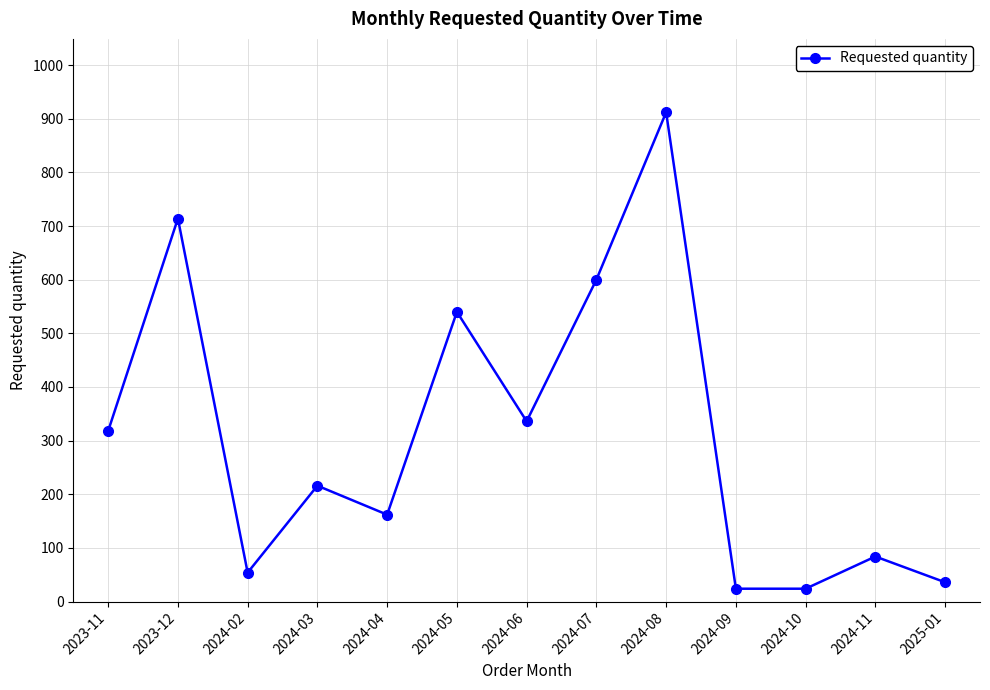

What is the maximum value shown in the chart?

912